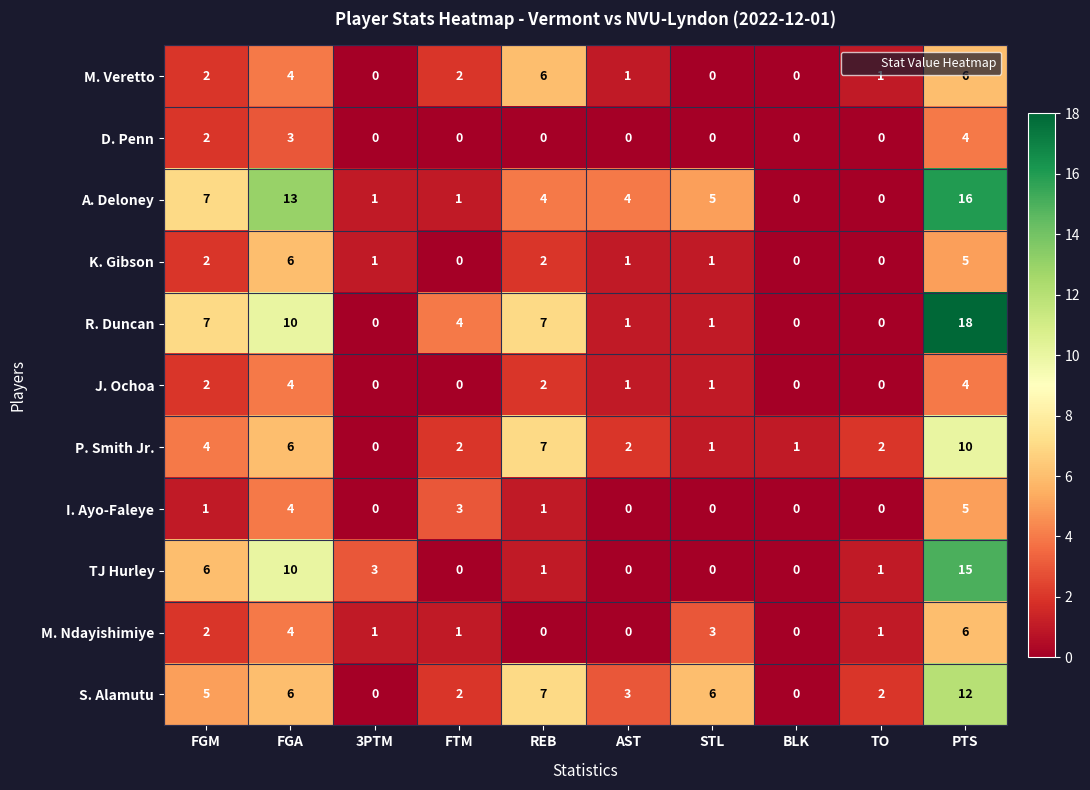

At which label is M. Ndayishimiye closest to 3?

STL